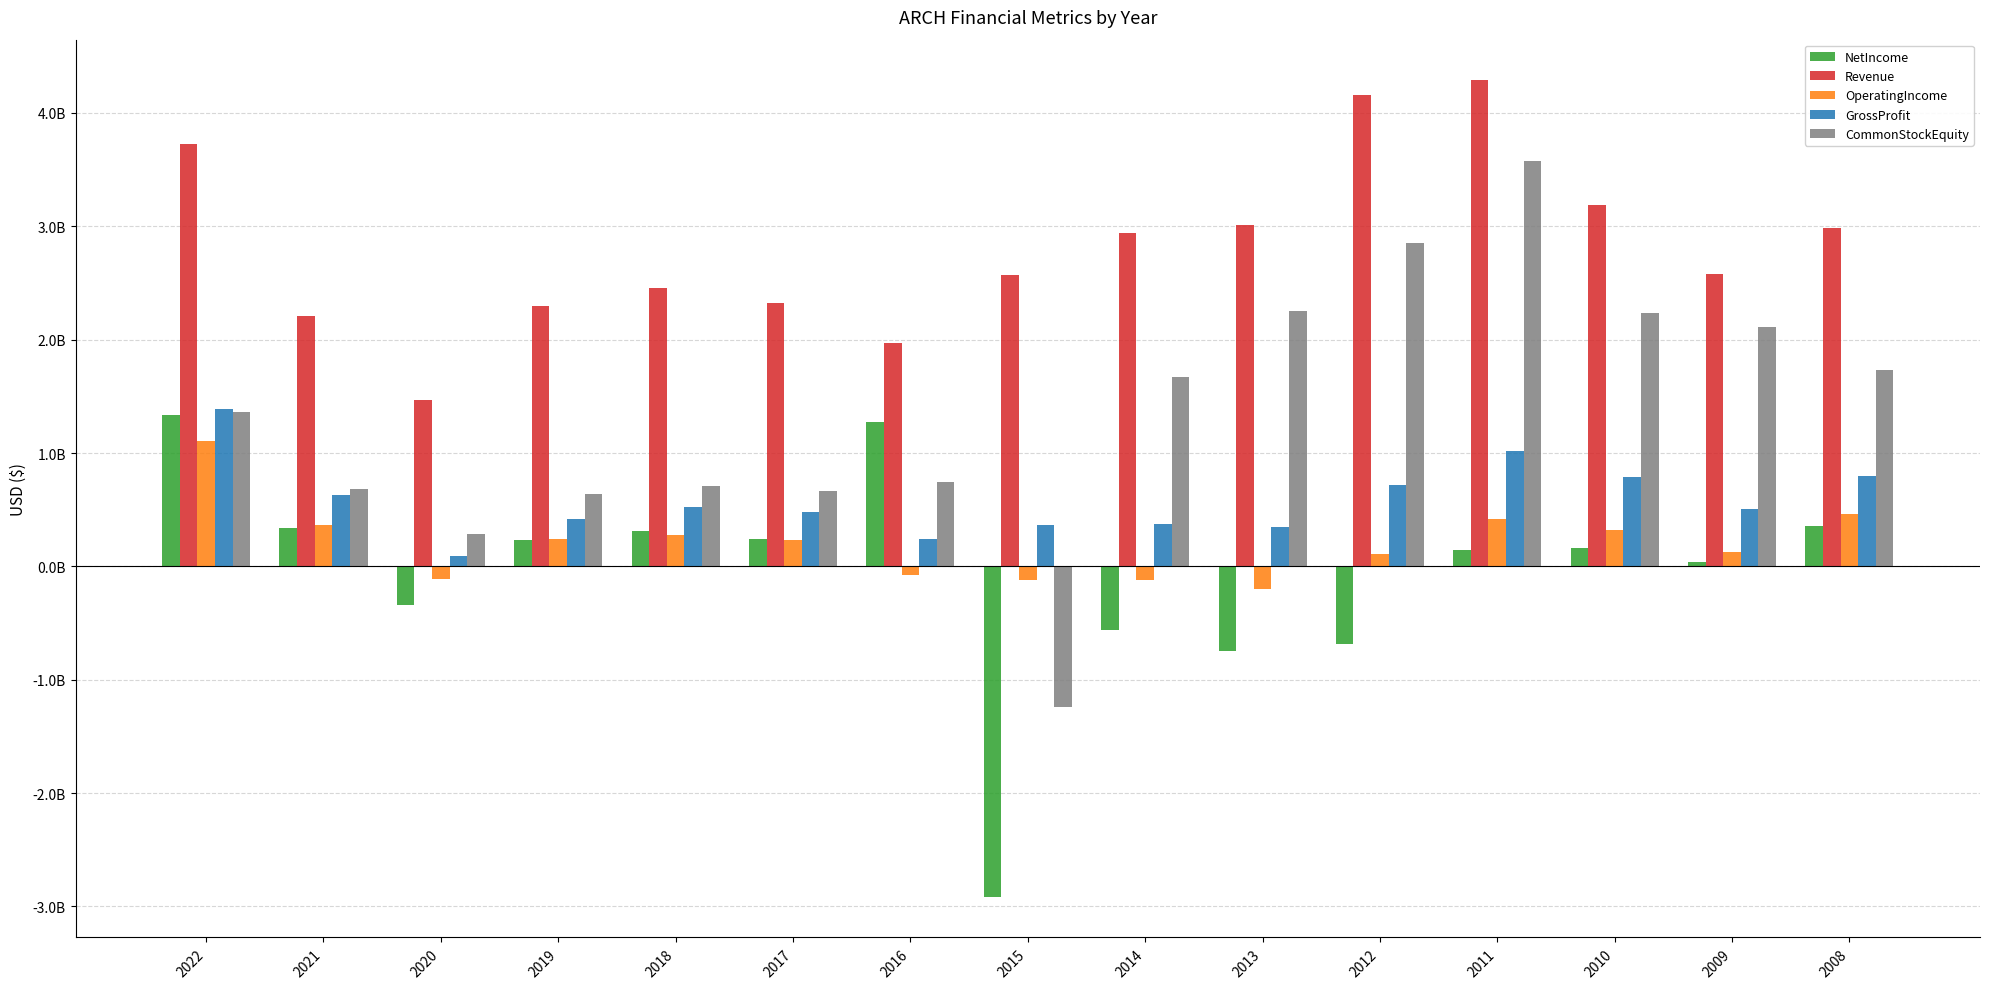

Are the bars grouped side by side (vs. stacked)?

Yes